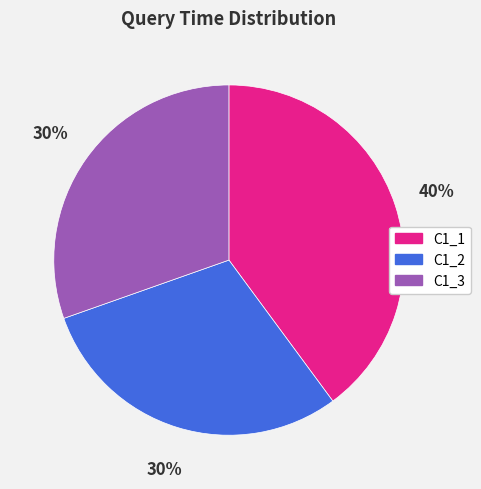

Which slice is the largest?

C1_1